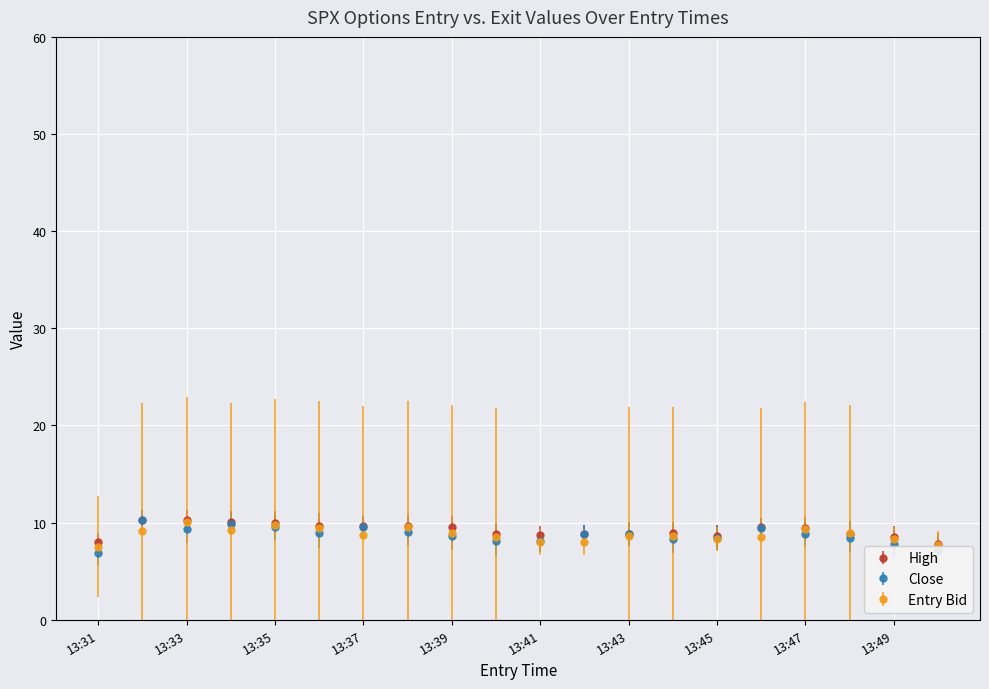

How many lines are shown in the chart?

3